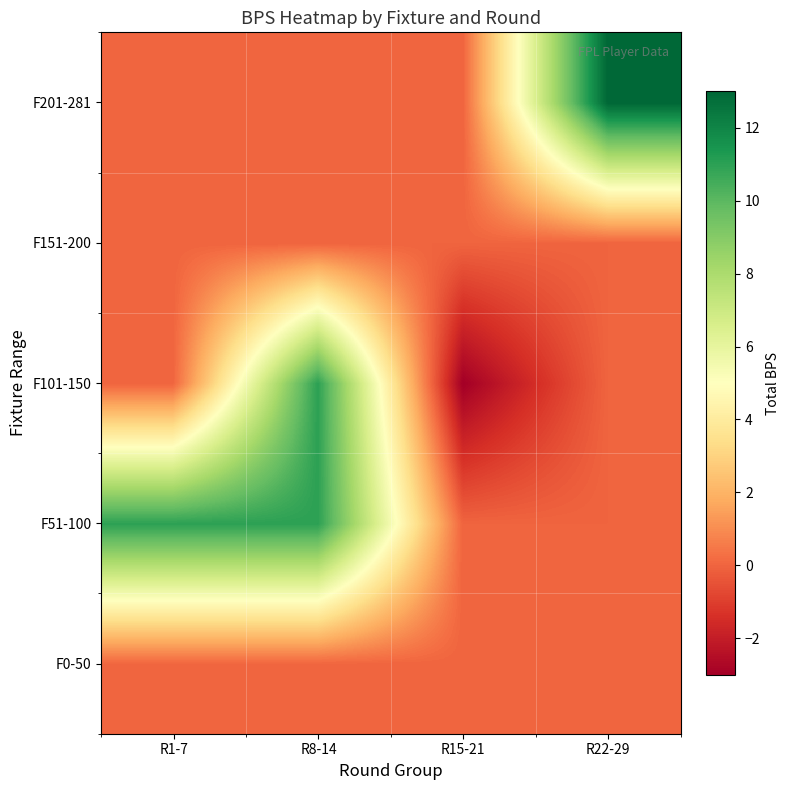

Reading left to right, transcribe all the data shown in this chart.

F0-50: R1-7=0	R8-14=0	R15-21=0	R22-29=0
F51-100: R1-7=11	R8-14=11	R15-21=0	R22-29=0
F101-150: R1-7=0	R8-14=11	R15-21=-3	R22-29=0
F151-200: R1-7=0	R8-14=0	R15-21=0	R22-29=0
F201-281: R1-7=0	R8-14=0	R15-21=0	R22-29=13